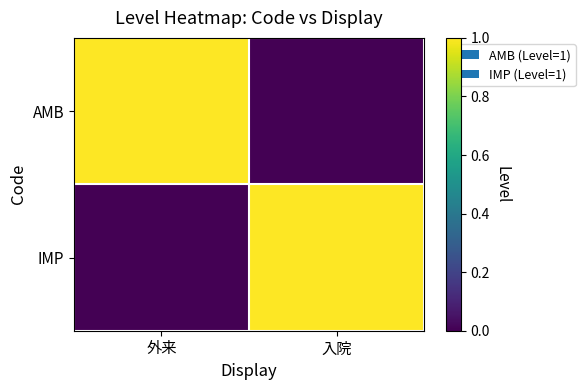

Reading right to left, list all the values displayed in this chart.

AMB: 入院=0	外来=1
IMP: 入院=1	外来=0